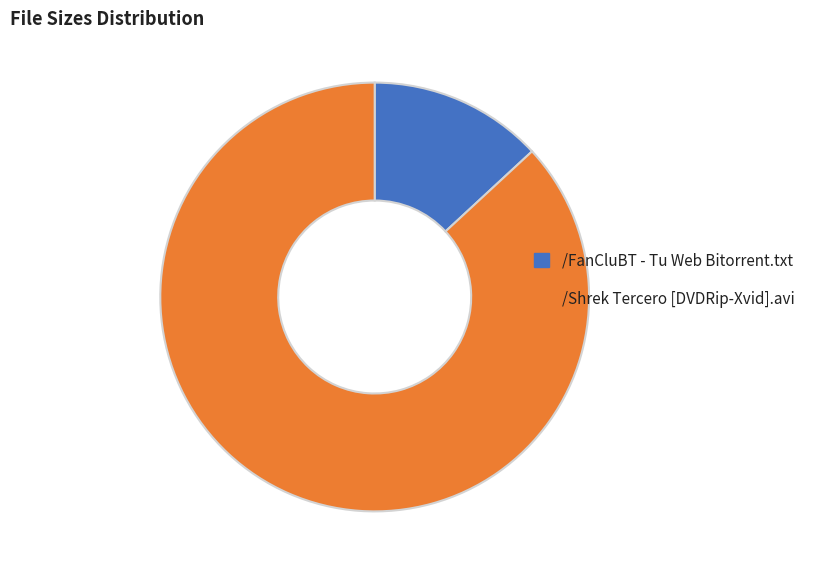

Which category has the biggest portion of the pie?

/Shrek Tercero [DVDRip-Xvid].avi